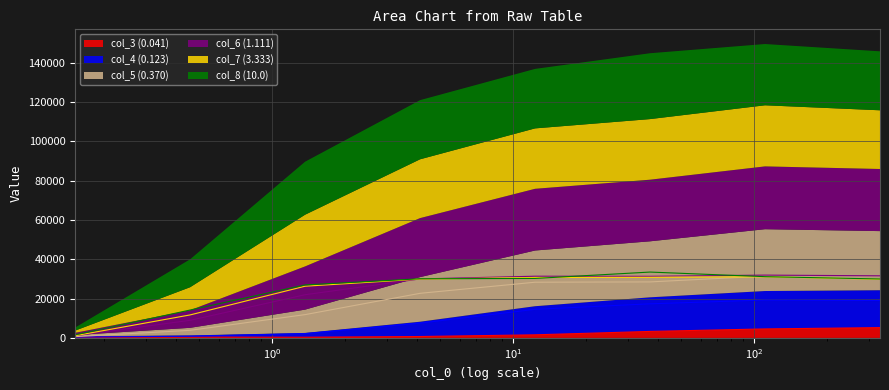

What is the difference between the col_3 (0.041) values at 0.15241579027587254 and 333.3333333333333?

4834.6